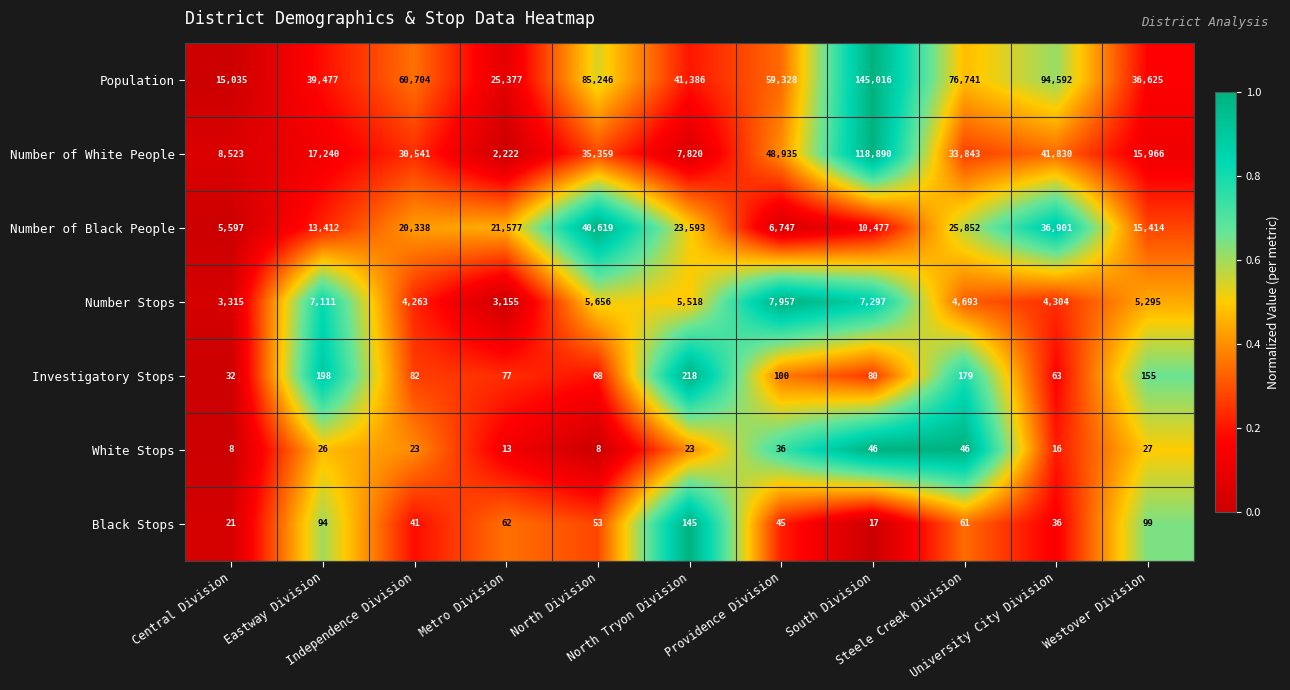

What is the total value across all series at Providence Division?

123148